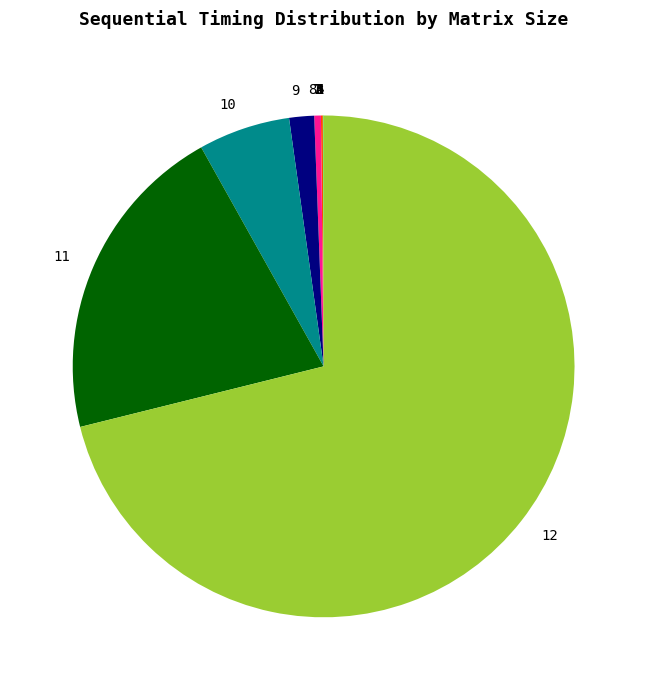

Does any single category account for the majority?

Yes